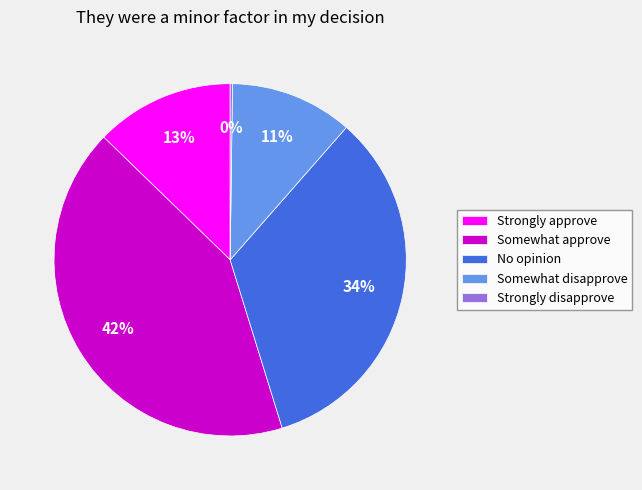

Approximately how many times larger is the value at Strongly approve compared to Somewhat approve?

0.3